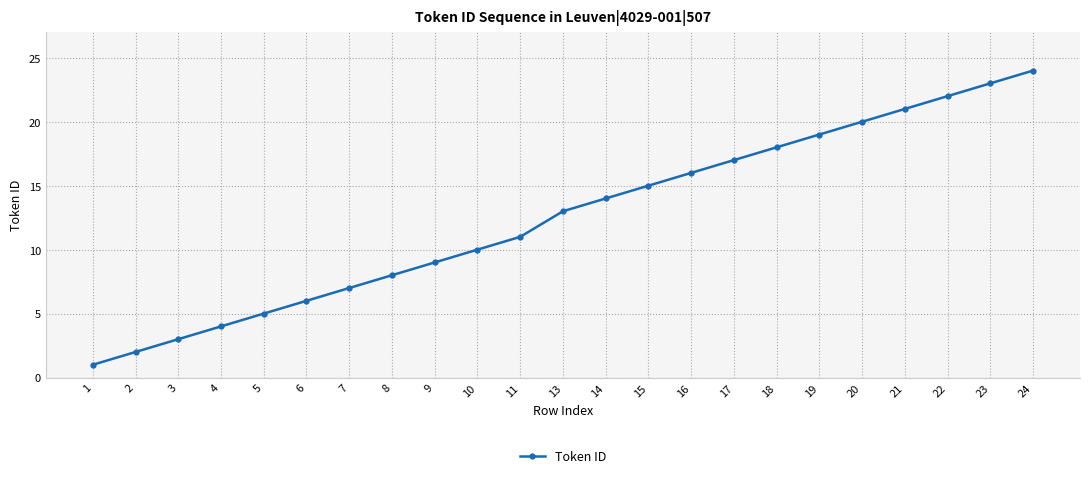

True or false: there are more than 2 points higher than both neighbors.

False